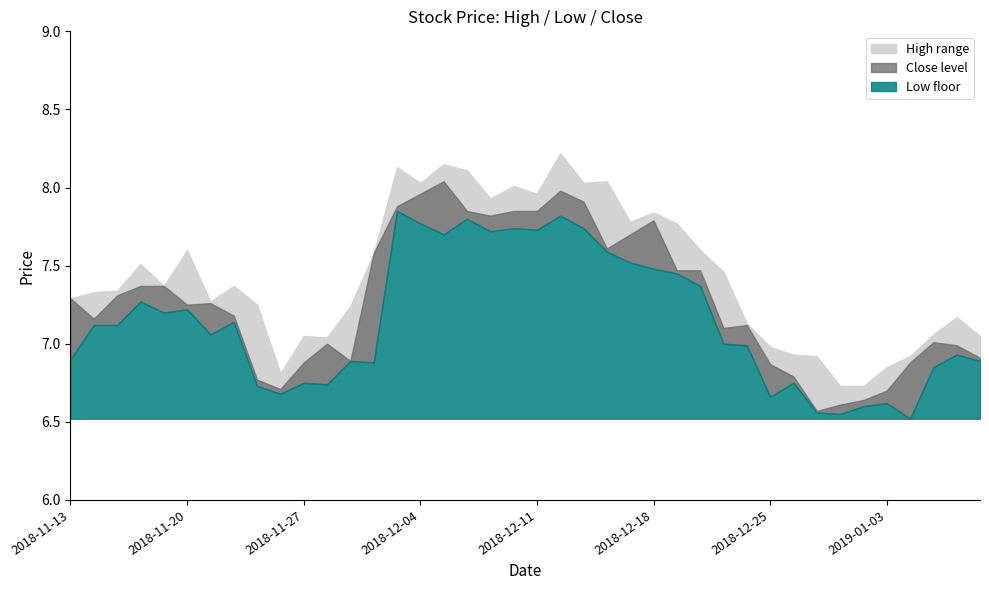

The value of close at 2019-01-03 is 6.7. True or false?

True